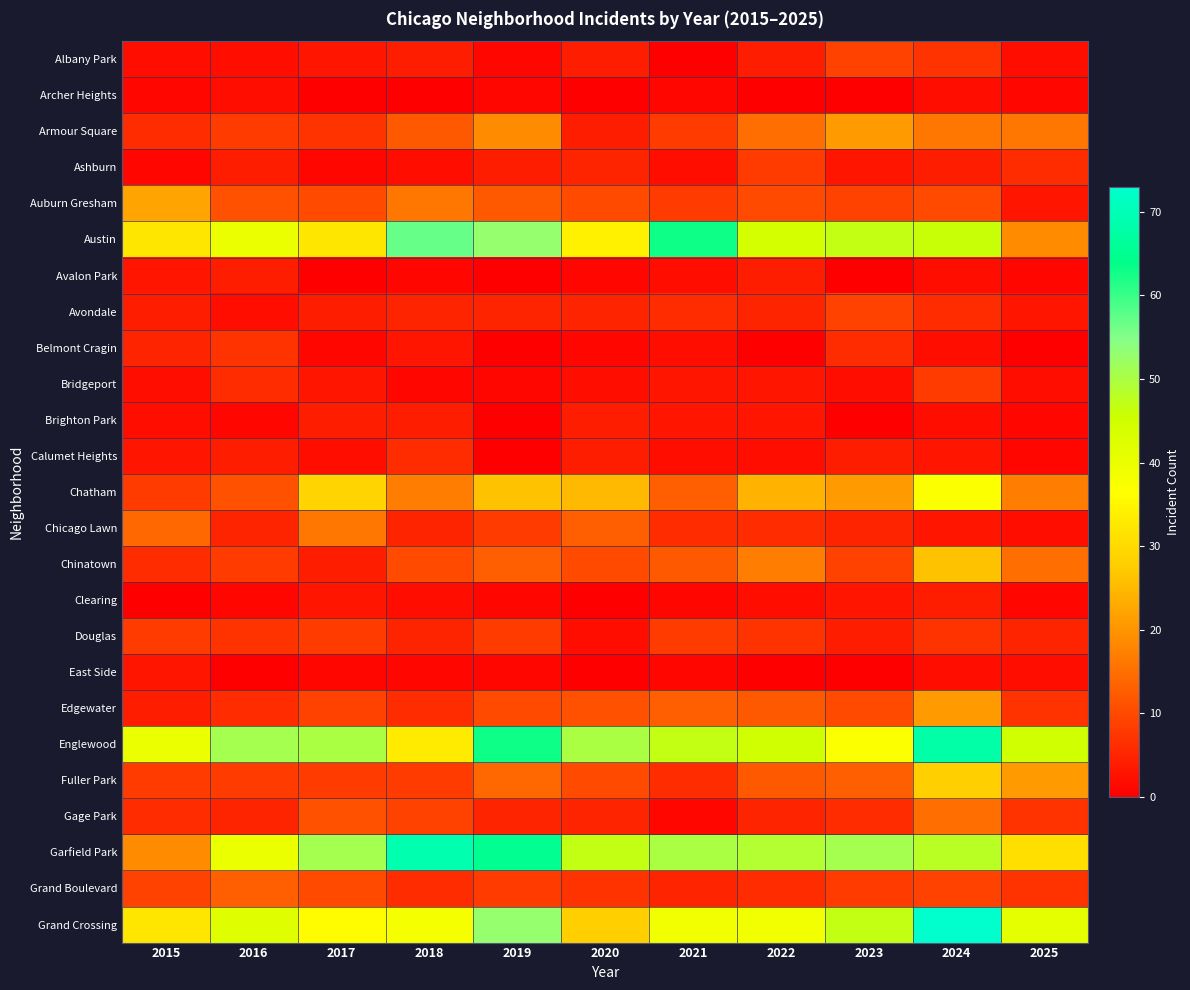

What is the total value across all series at 2020?

282